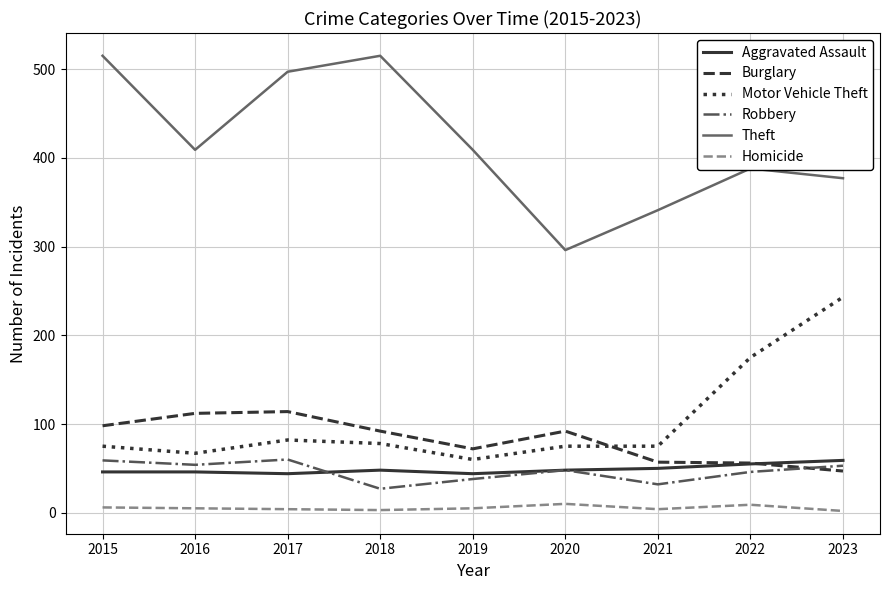

What is the difference between the highest and lowest values at 2016?

404